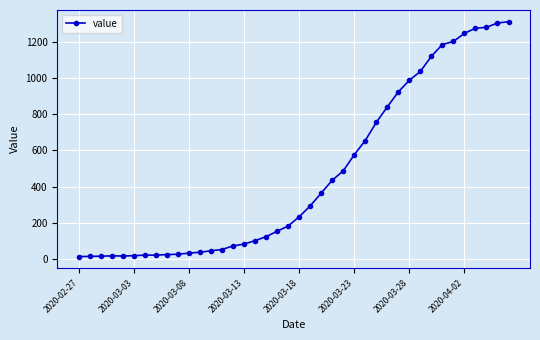

How many data points does each series have?

40